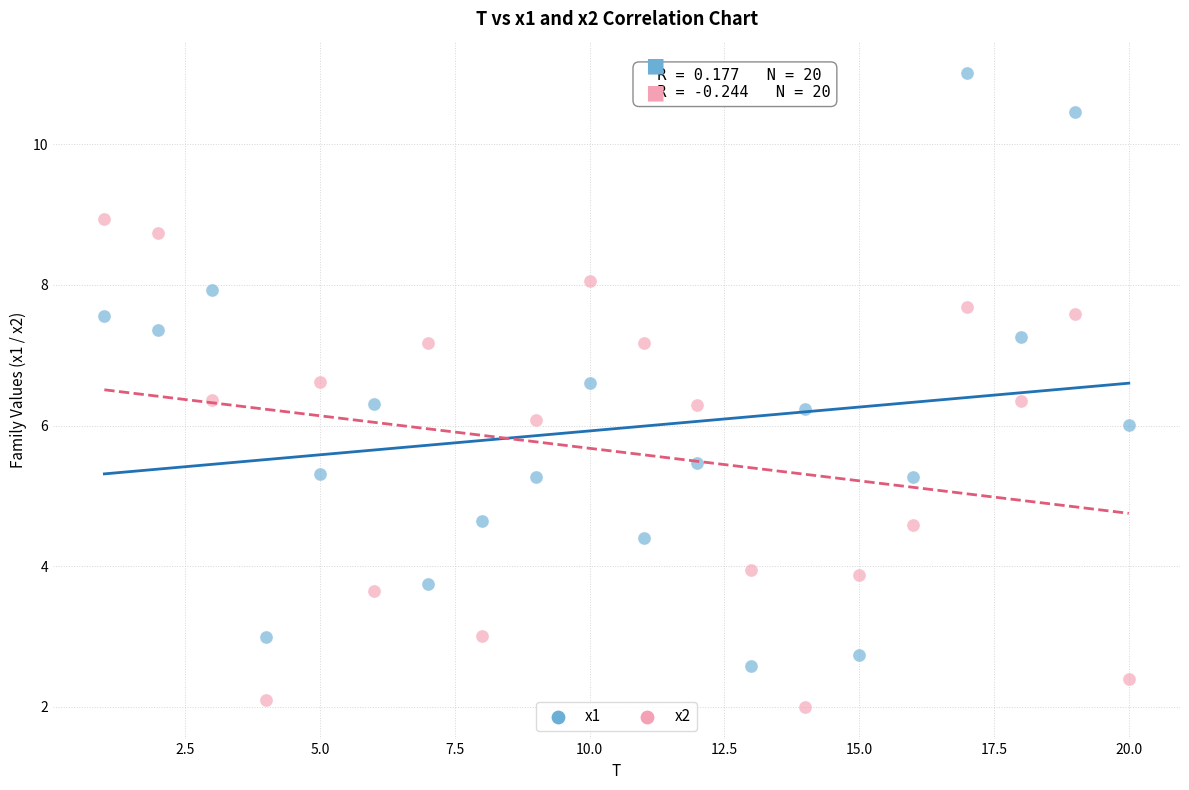

Which series reaches the maximum Y coordinate?

x1